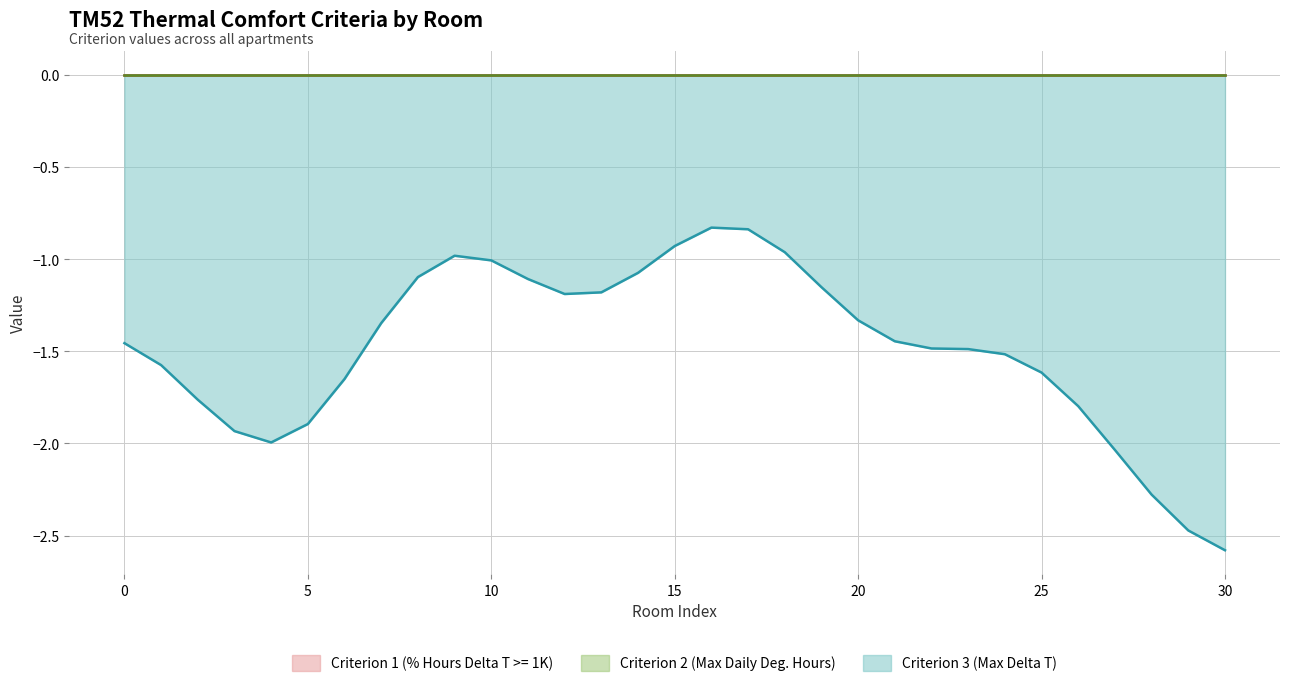

True or false: Criterion 2 (Max Daily Deg. Hours) has more than 1 points higher than both neighbors.

False